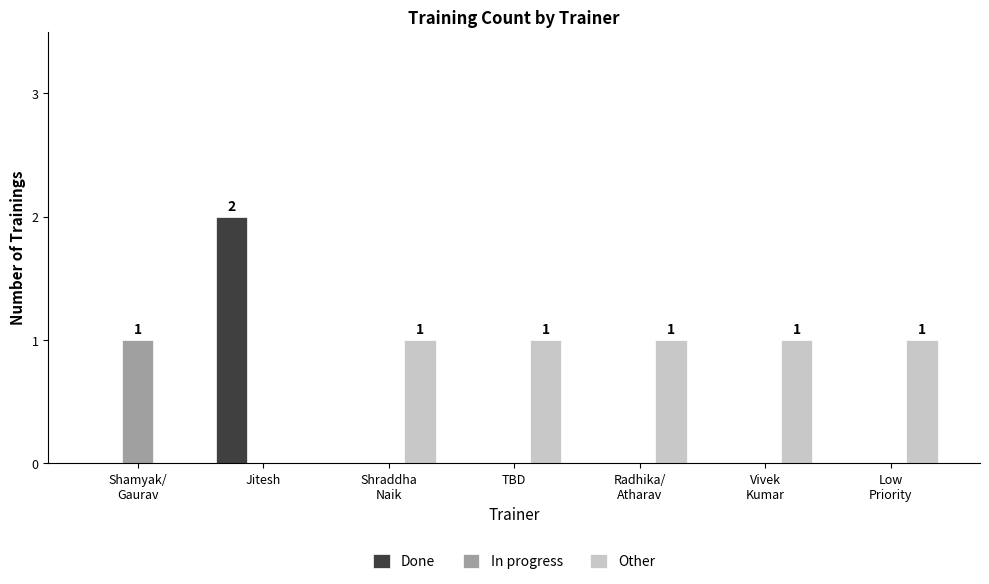

Reading left to right, extract all data points from this chart.

Done: Shamyak/
Gaurav=0	Jitesh=2	Shraddha
Naik=0	TBD=0	Radhika/
Atharav=0	Vivek
Kumar=0	Low
Priority=0
In progress: Shamyak/
Gaurav=1	Jitesh=0	Shraddha
Naik=0	TBD=0	Radhika/
Atharav=0	Vivek
Kumar=0	Low
Priority=0
Other: Shamyak/
Gaurav=0	Jitesh=0	Shraddha
Naik=1	TBD=1	Radhika/
Atharav=1	Vivek
Kumar=1	Low
Priority=1